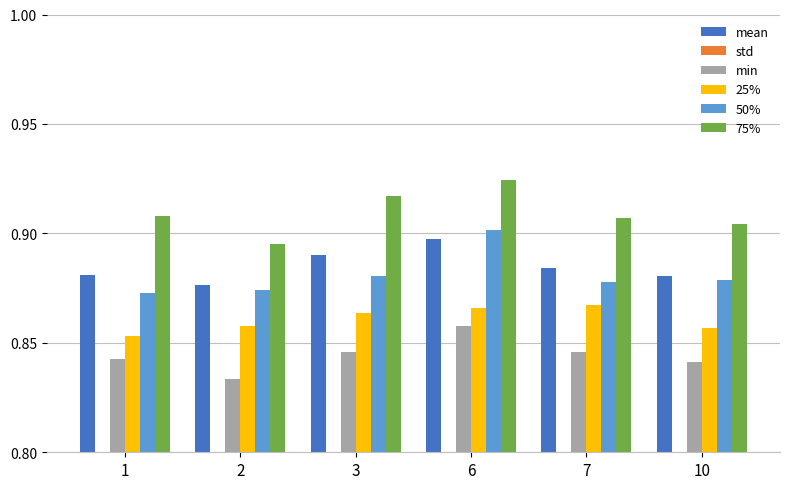

The 75% series shows 0.9 at 7. True or false?

True